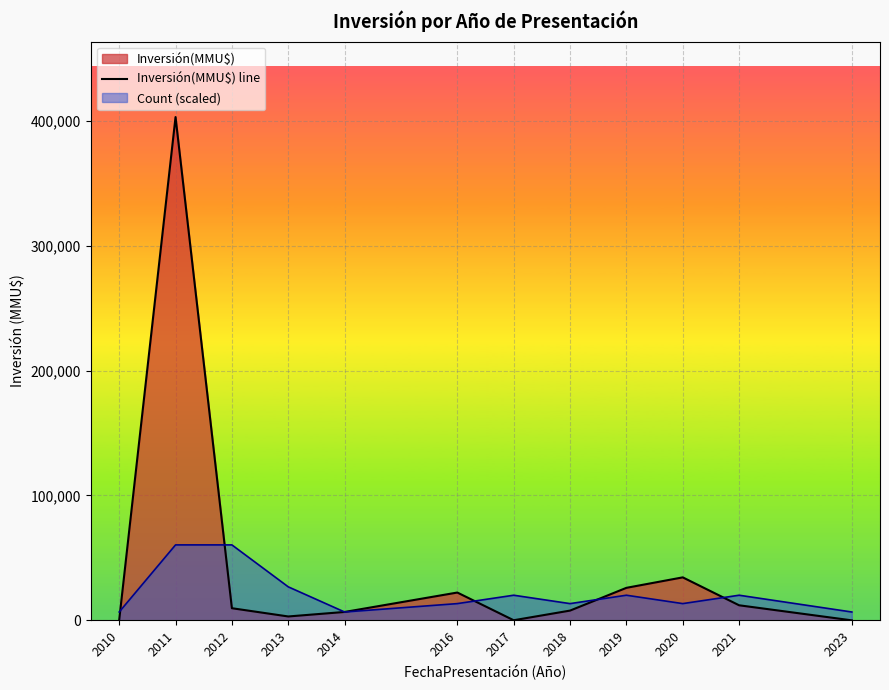

What is the change in value from 2014 to 2017?

-6634